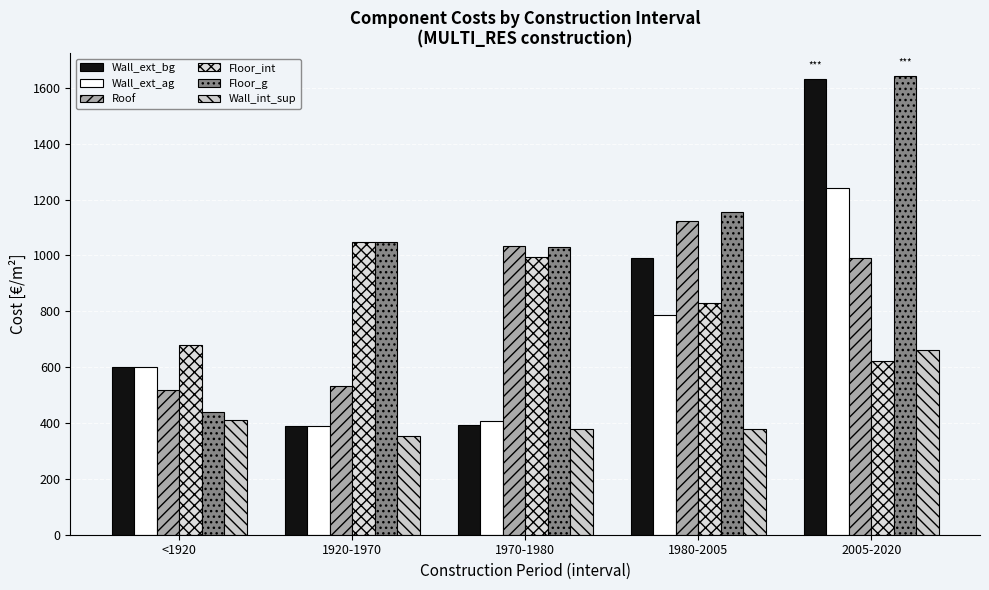

The value of Floor_g at 1980-2005 is 1155. True or false?

True